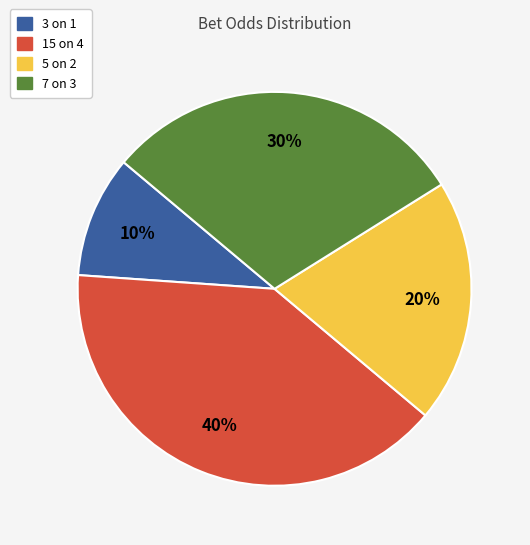

To the nearest percent, what is the average slice percentage?

25%